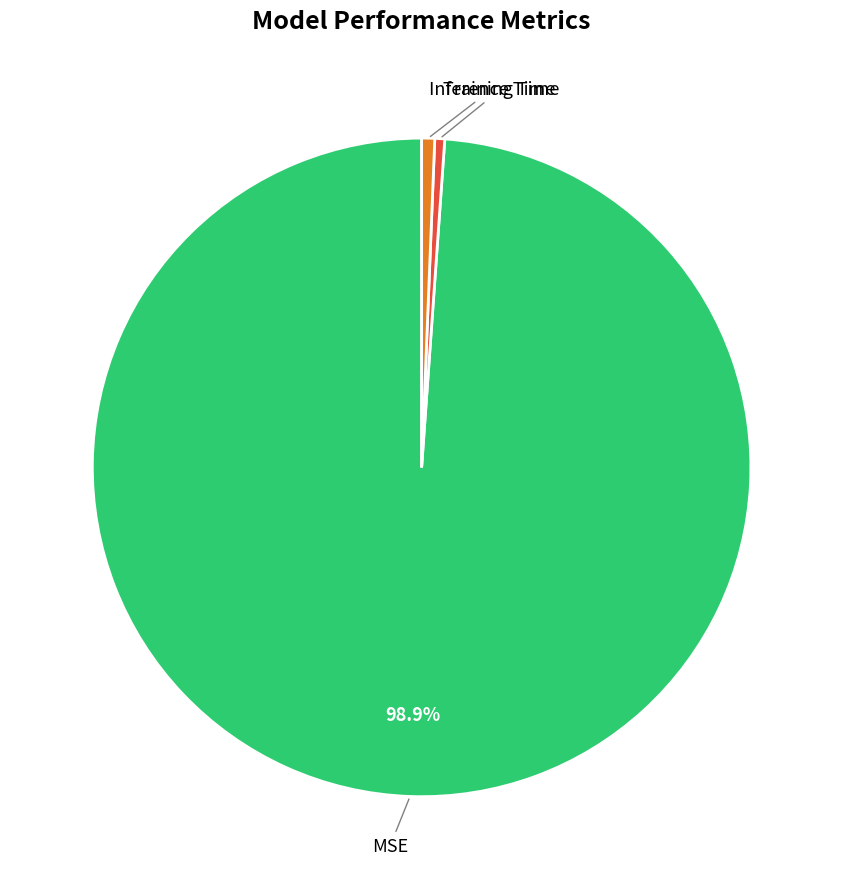

Is there a majority slice in this chart?

Yes